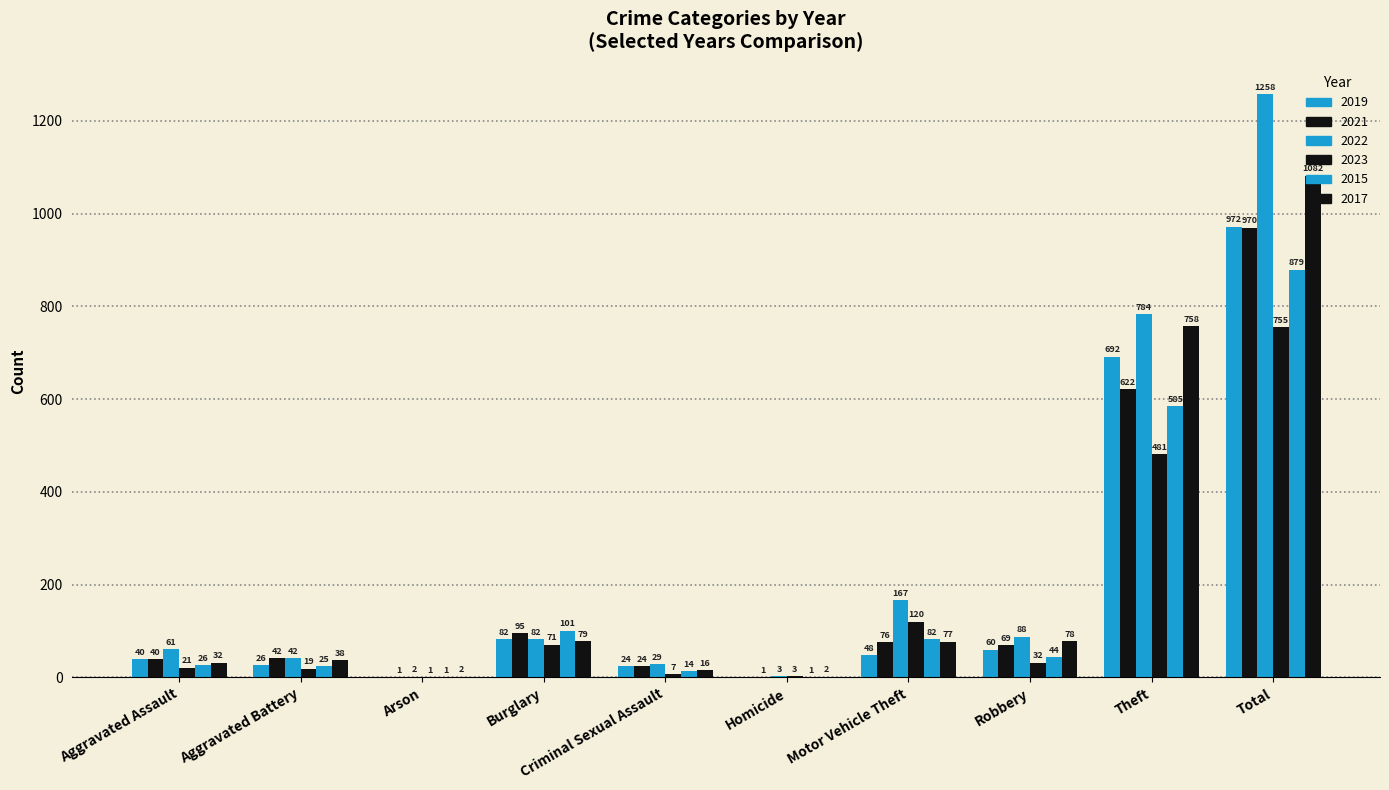

What is the label of the 9th bar from the left?

Theft